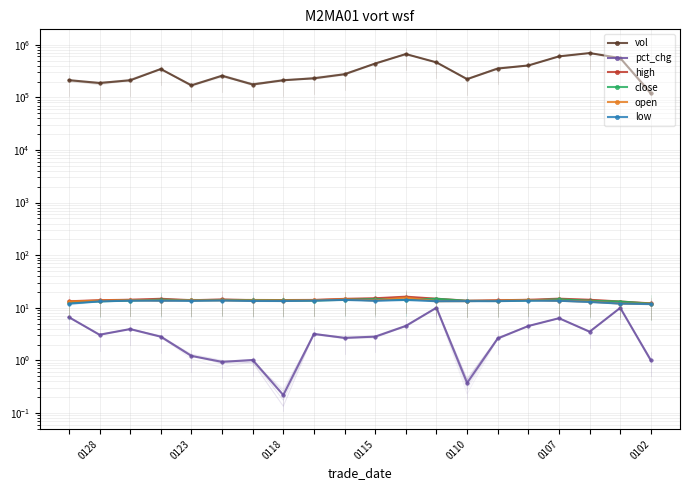

In open, how many points are higher than both neighbors (excluding endpoints)?

5